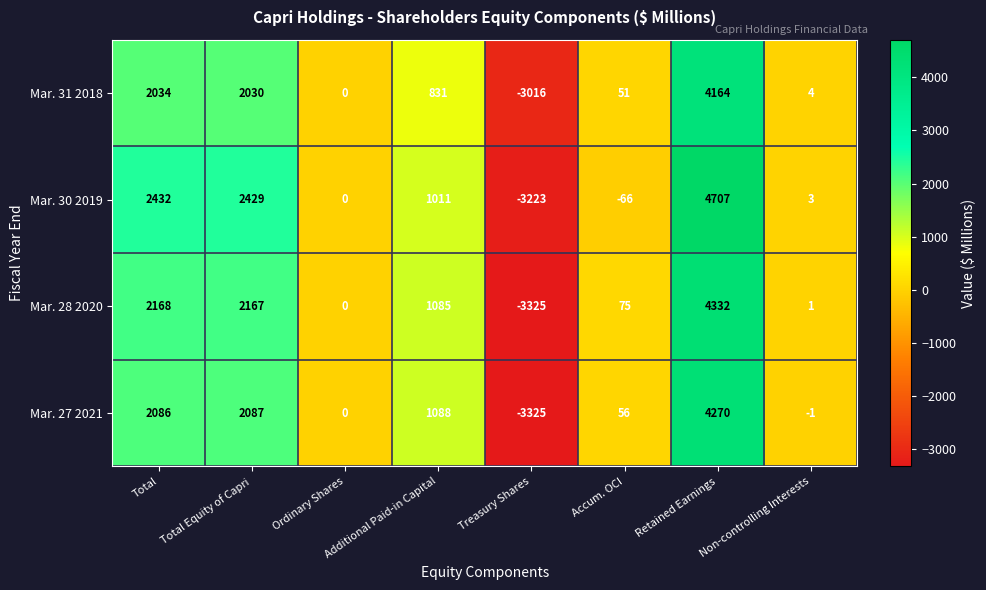

Where does the Mar. 30 2019 series first go above 1011?

Total